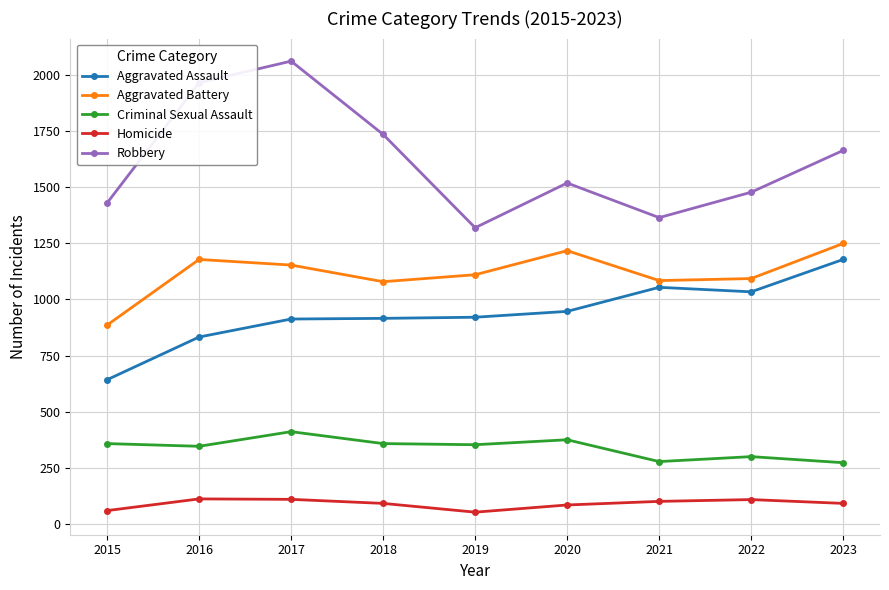

What is the difference between the highest and lowest values at 2020?

1432